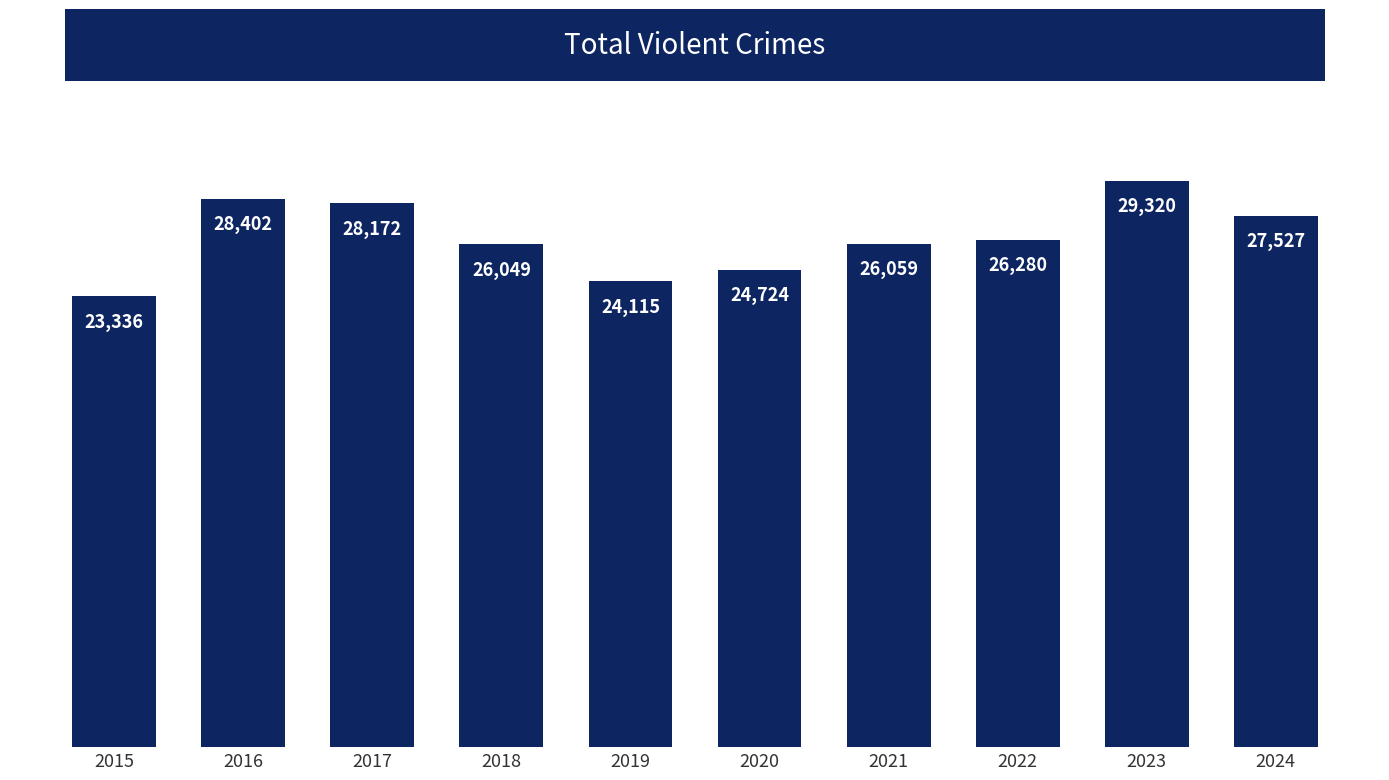

The chart shows a value of 28172 at 2017. True or false?

True